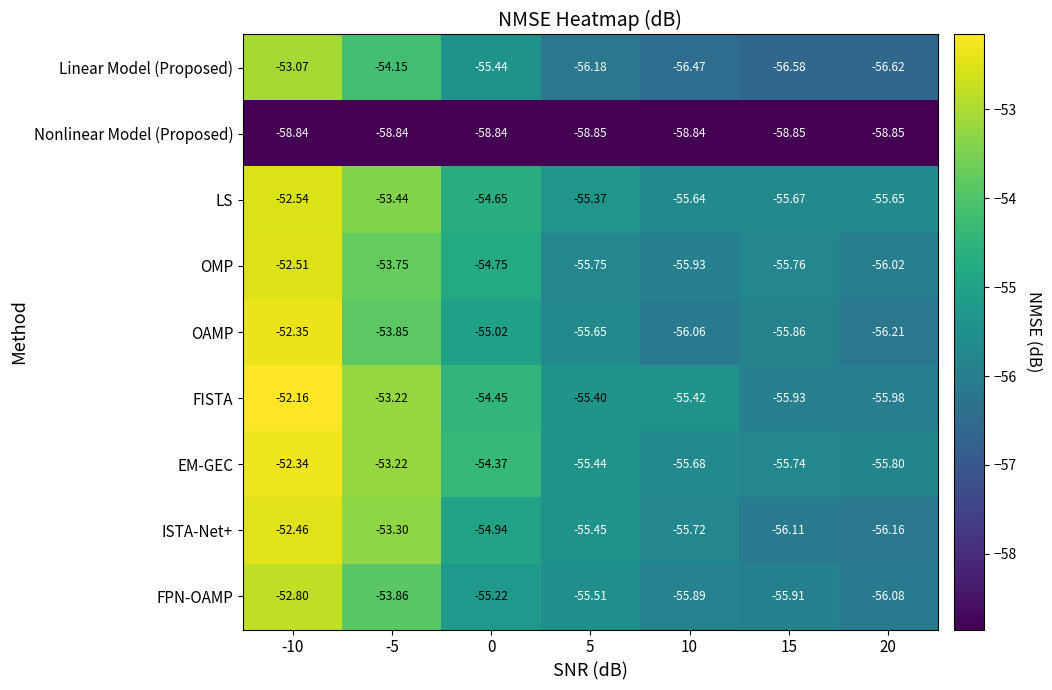

List the series in order of their peak value, lowest first.

Nonlinear Model (Proposed), Linear Model (Proposed), FPN-OAMP, LS, OMP, ISTA-Net+, OAMP, EM-GEC, FISTA